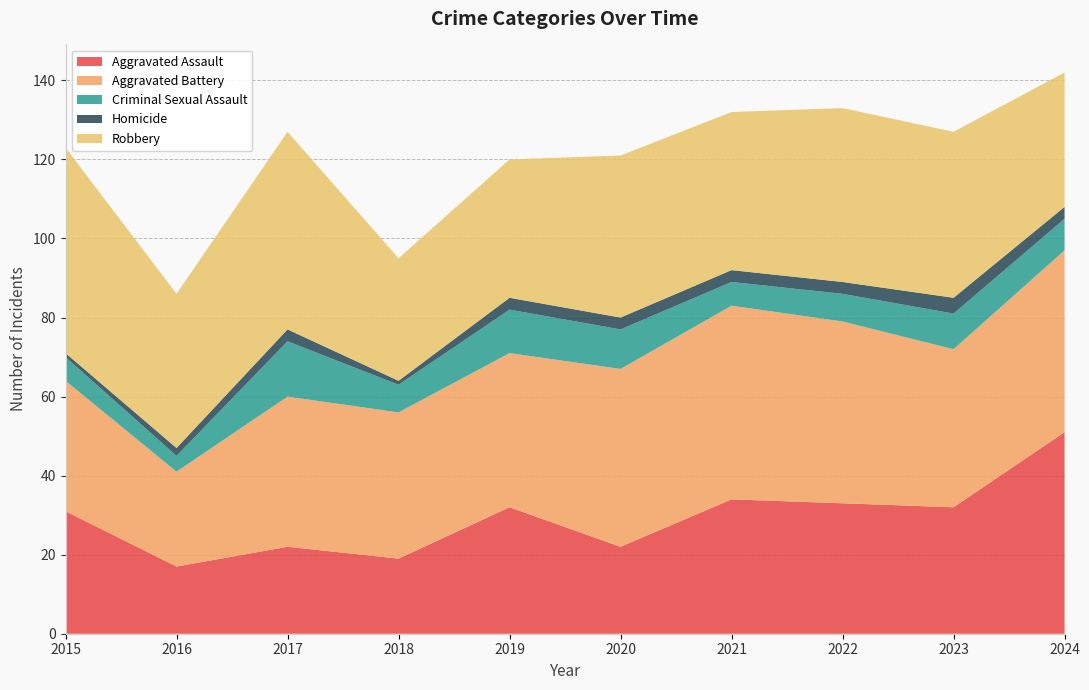

Reading left to right, what are all the values shown in this chart?

Aggravated Assault: 2015=31	2016=17	2017=22	2018=19	2019=32	2020=22	2021=34	2022=33	2023=32	2024=51
Aggravated Battery: 2015=33	2016=24	2017=38	2018=37	2019=39	2020=45	2021=49	2022=46	2023=40	2024=46
Criminal Sexual Assault: 2015=6	2016=4	2017=14	2018=7	2019=11	2020=10	2021=6	2022=7	2023=9	2024=8
Homicide: 2015=1	2016=2	2017=3	2018=1	2019=3	2020=3	2021=3	2022=3	2023=4	2024=3
Robbery: 2015=52	2016=39	2017=50	2018=31	2019=35	2020=41	2021=40	2022=44	2023=42	2024=34